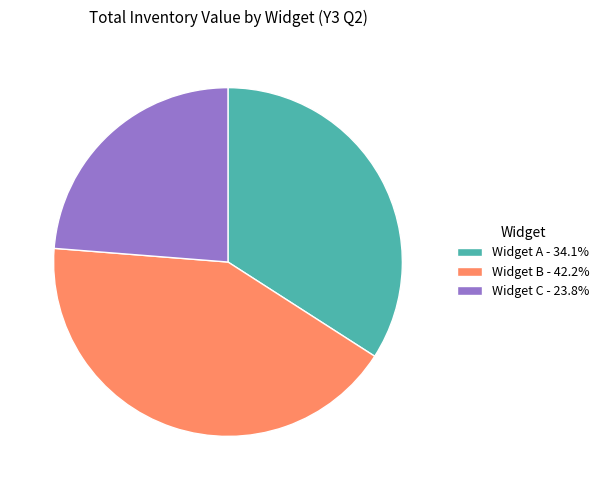

What is the ratio of the value at Widget B - 42.2% to the value at Widget A - 34.1%?

1.2